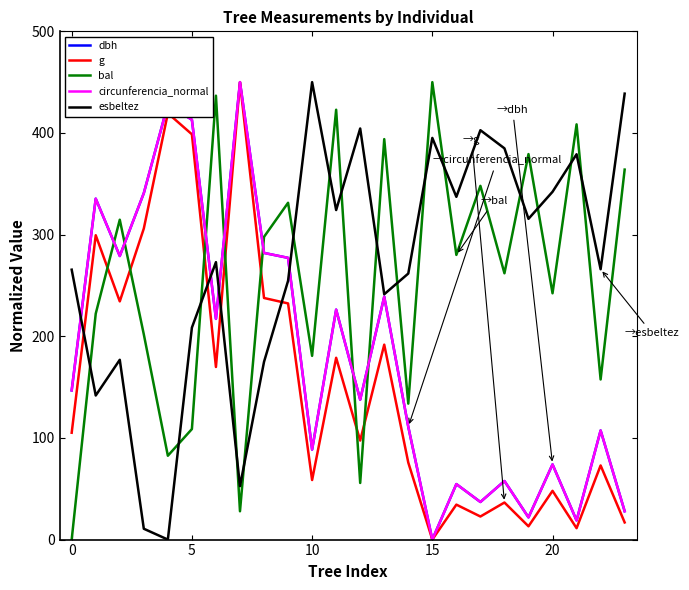

What is the sum of all dbh values?

4370.8